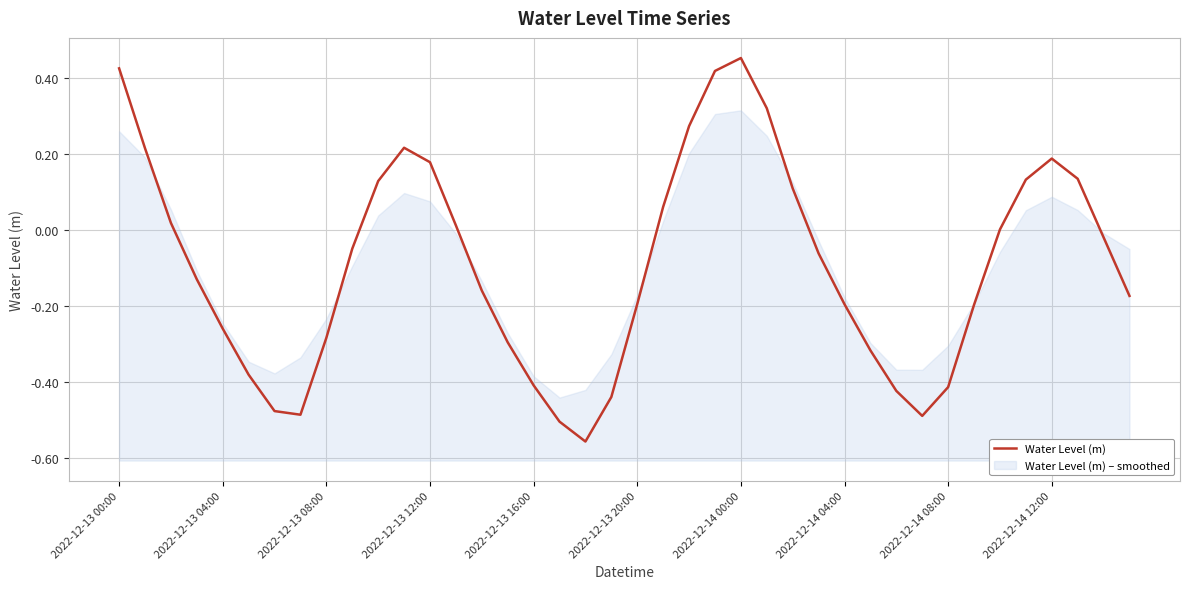

The value of Water Level (m) at 2022-12-14 04:00 is -0.3. True or false?

False